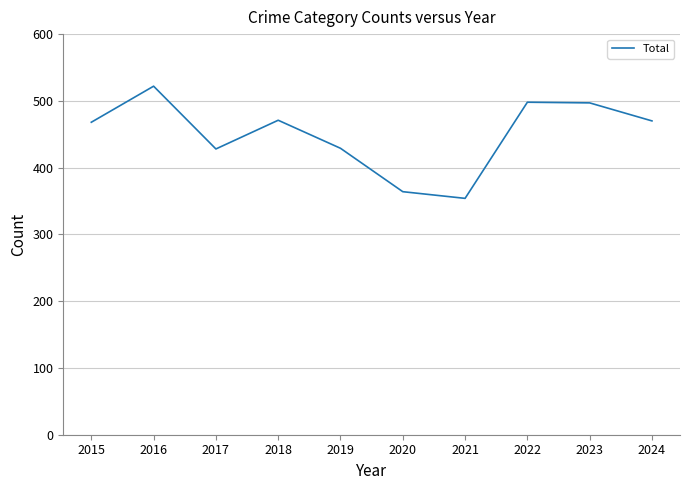

Which category has the highest value across all series?

2016